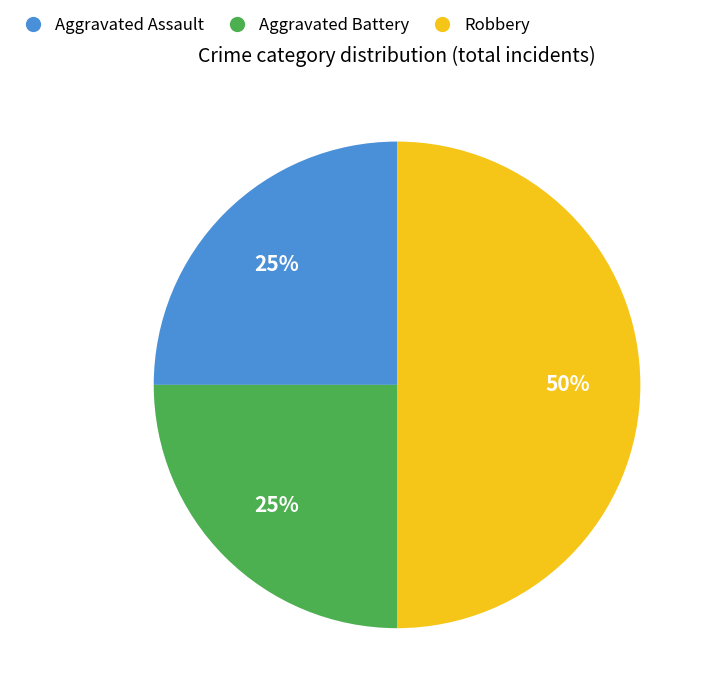

Approximately how many times larger is the value at Robbery compared to Aggravated Assault?

2.0